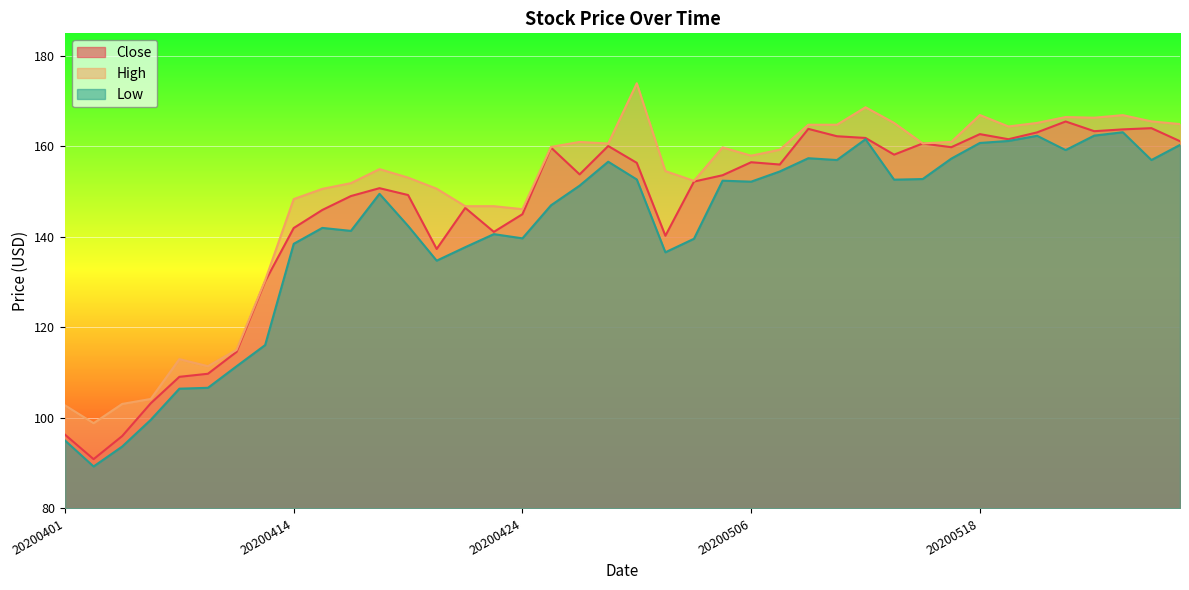

At which label is Close closest to 128?

20200413